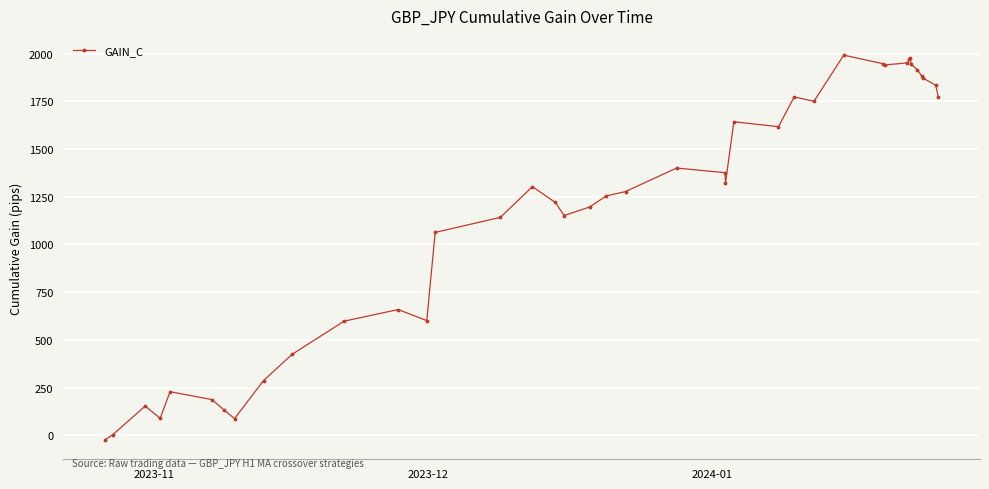

What is the greatest value displayed?

1992.0